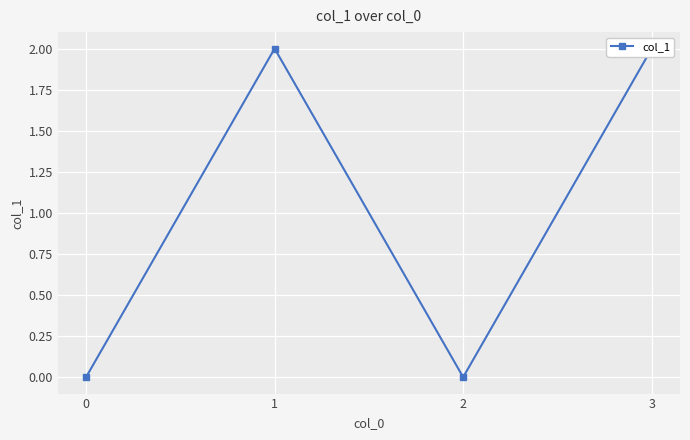

Rank the categories by value from highest to lowest.

1, 3, 0, 2